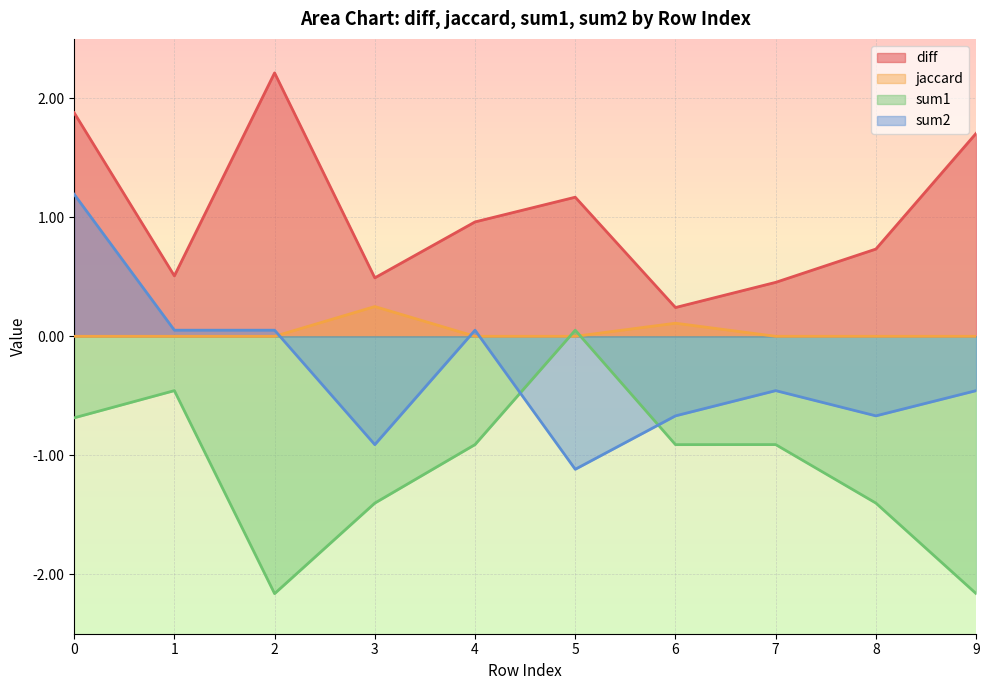

What are all the series names shown in the legend?

diff, jaccard, sum1, sum2